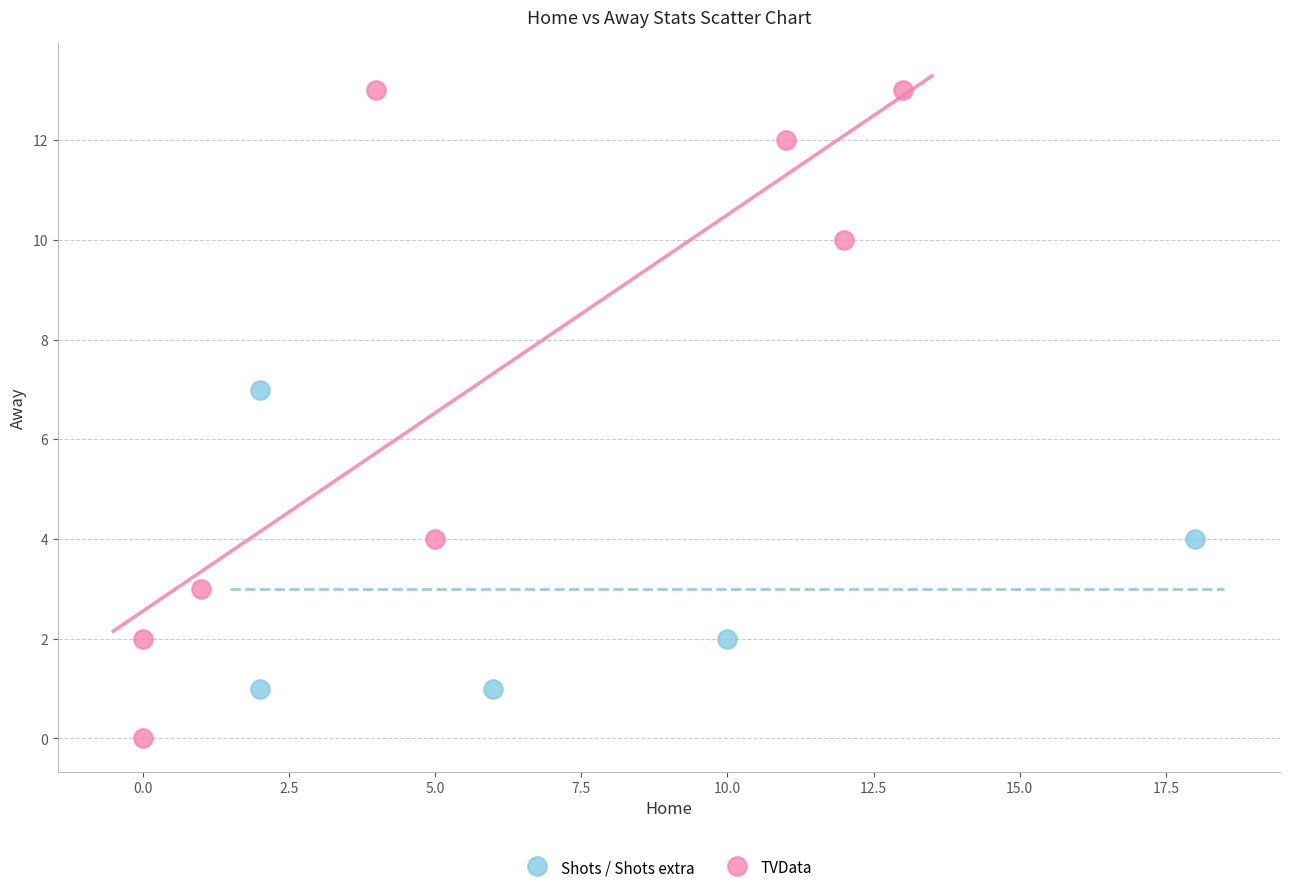

What are all the series names shown in the legend?

Shots / Shots extra, TVData